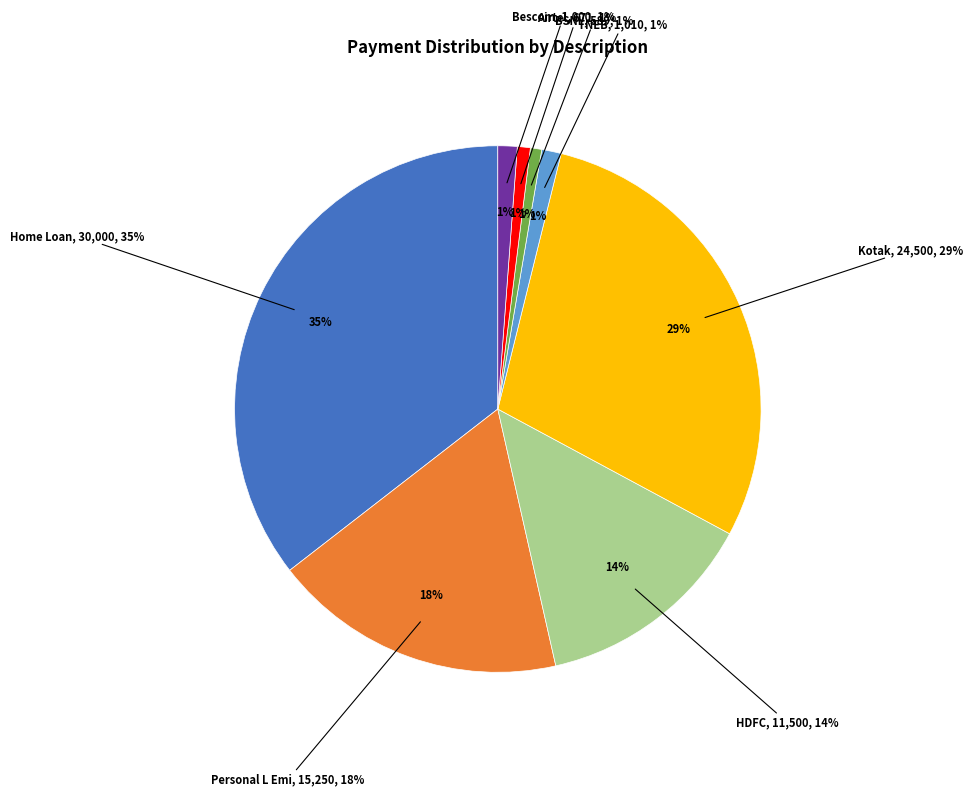

How much of the chart is everything except HDFC?

86.4%